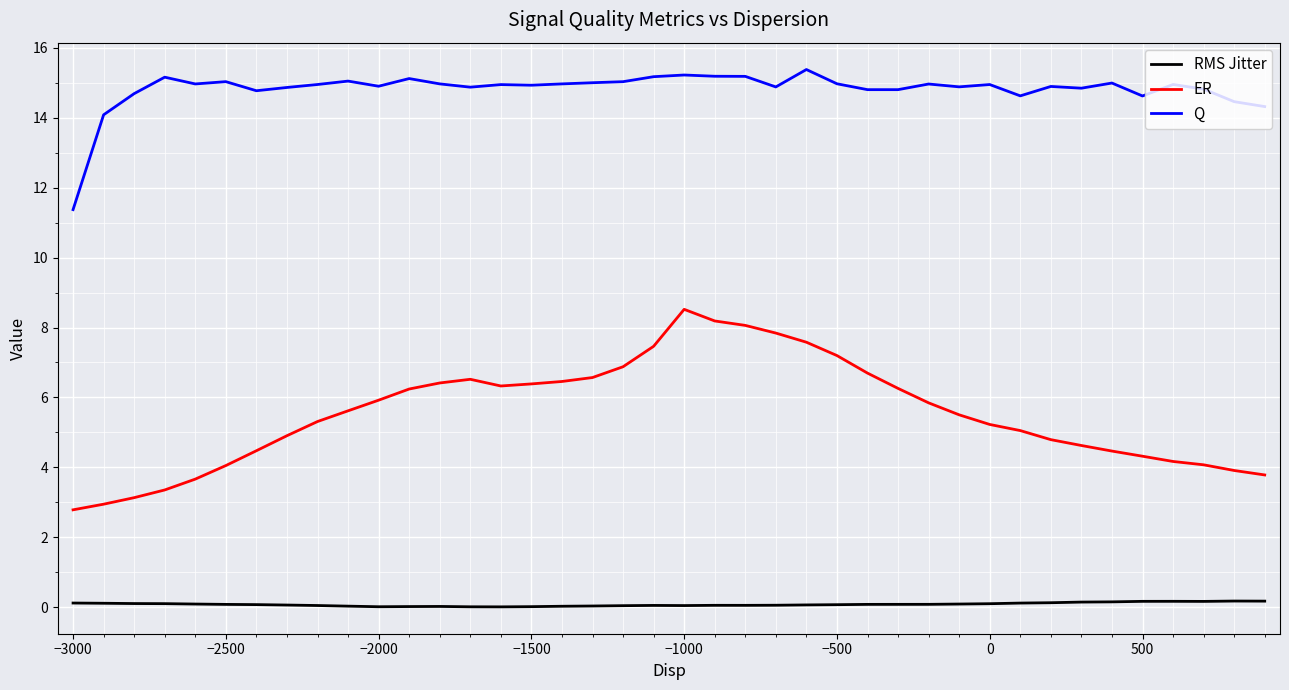

Rank the series by their average value, from highest to lowest.

Q, ER, RMS Jitter